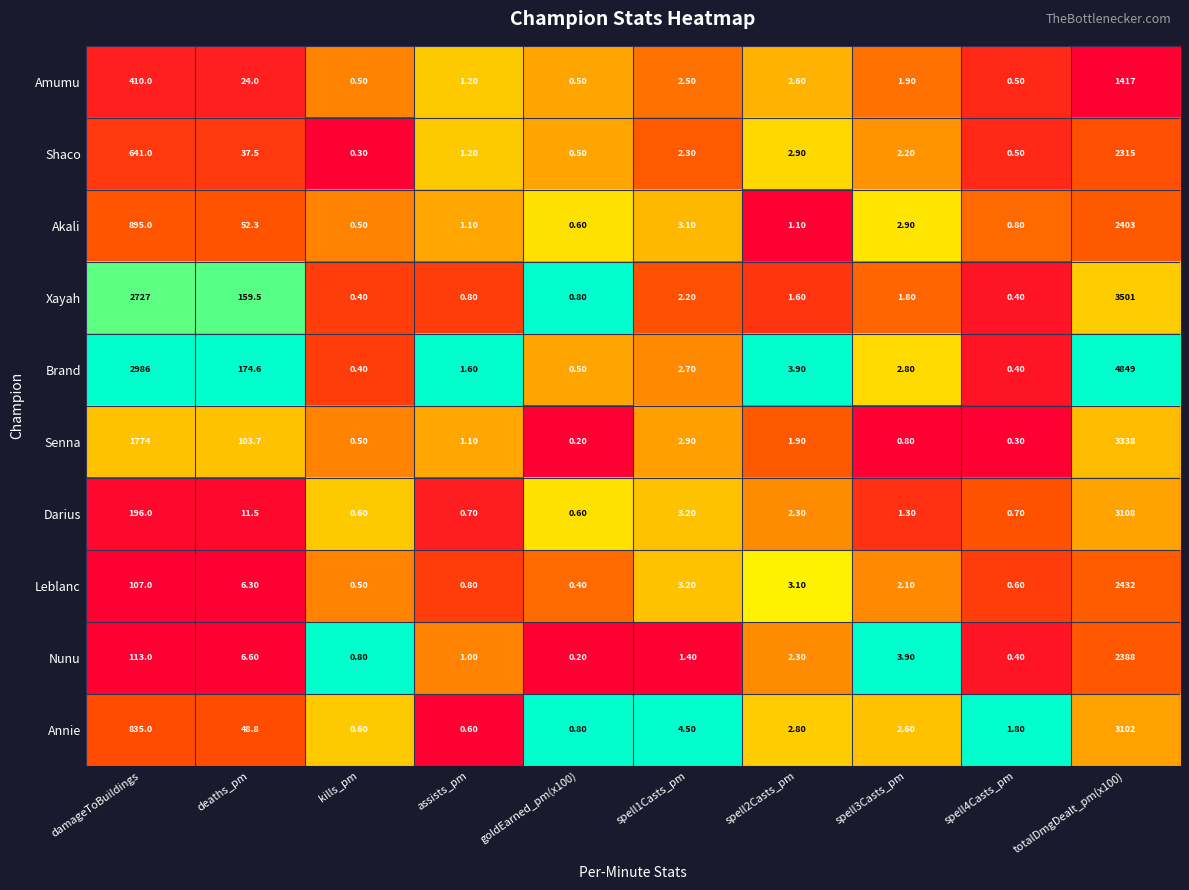

At how many categories does at least one series exceed 0?

10